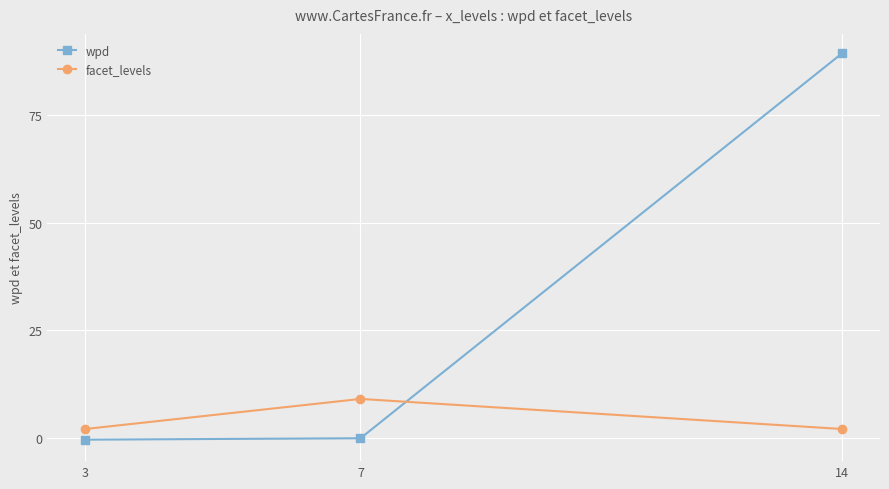

At 7, list the series in order from smallest to largest.

wpd, facet_levels